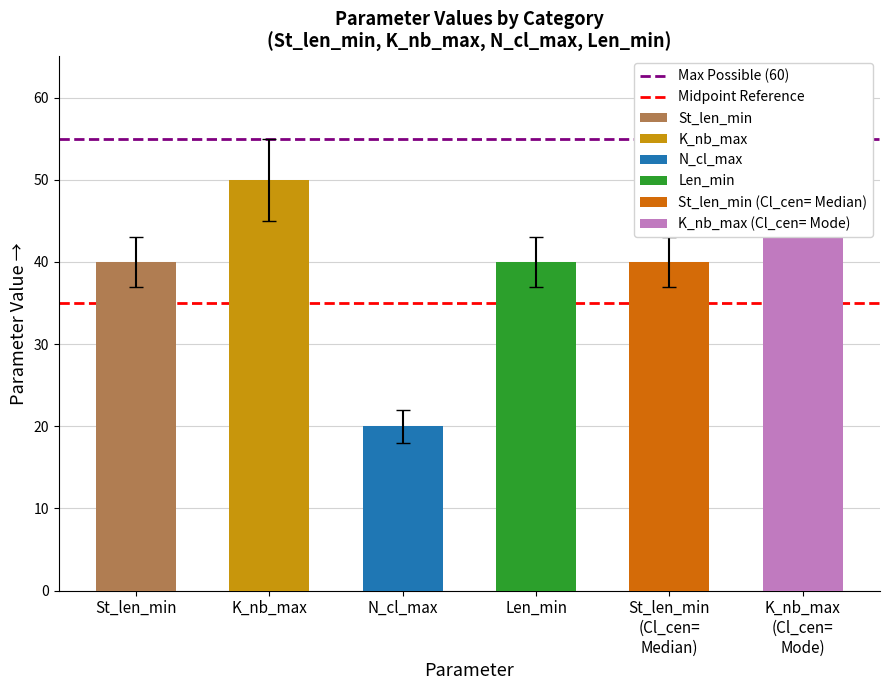

Which category has the lowest value in the Midpoint Reference series?

St_len_min